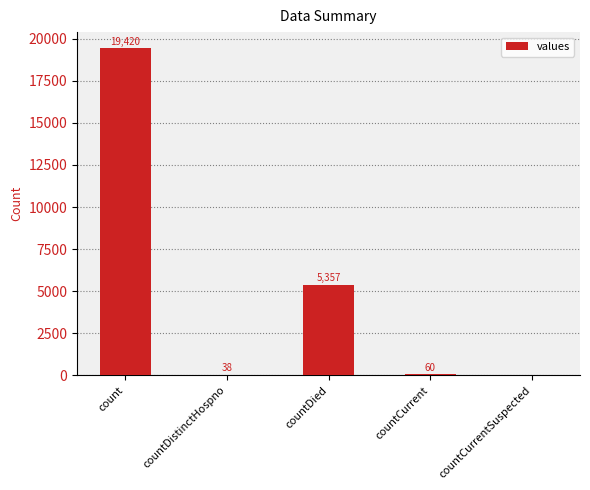

Reading right to left, extract all data points from this chart.

countCurrentSuspected=0	countCurrent=60	countDied=5357	countDistinctHospno=38	count=19420